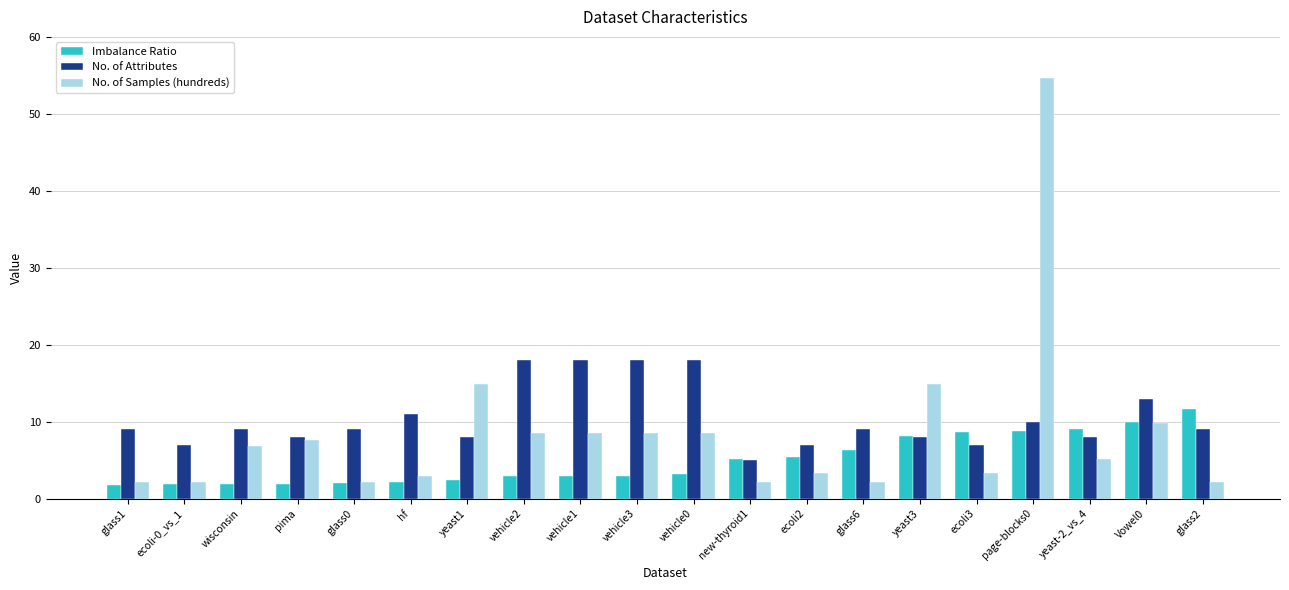

At which category is the sum across all series the highest?

page-blocks0